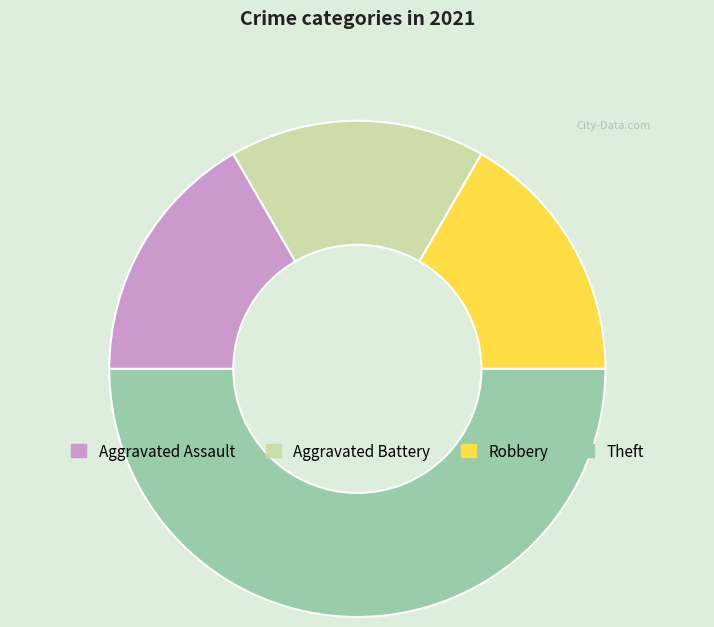

Combined, do Theft and Aggravated Battery account for over 50%?

Yes